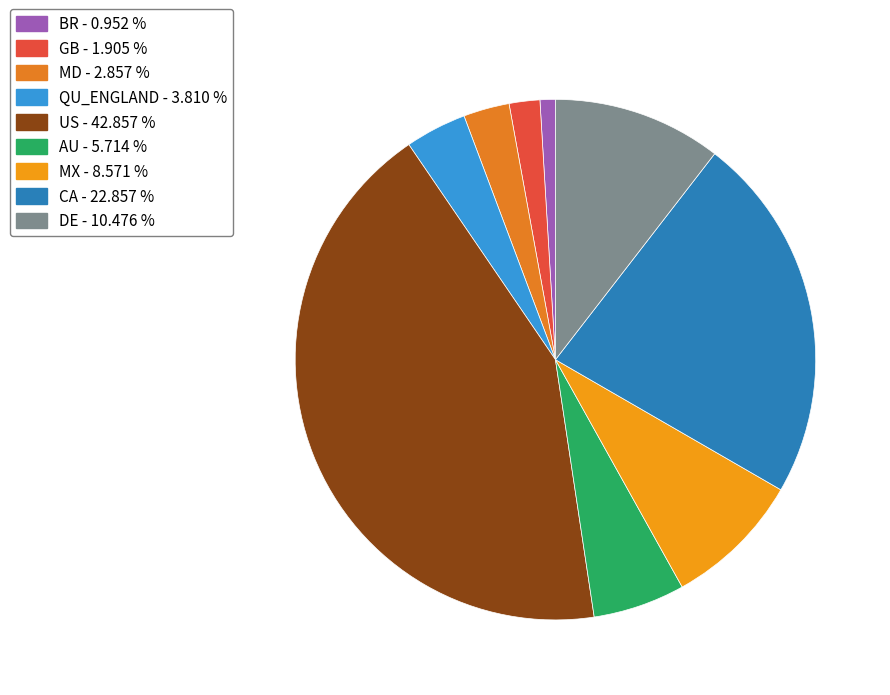

Count the number of slices in the pie.

9